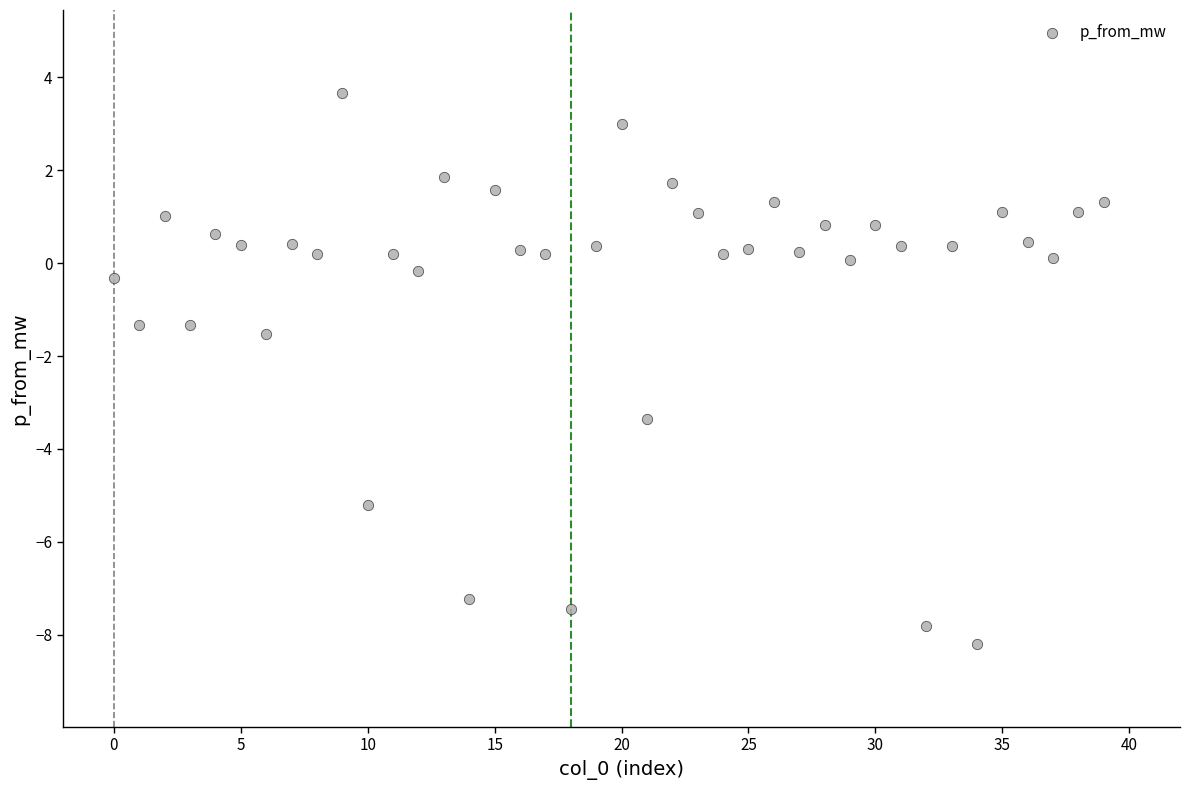

What Y value in the scatter plot is closest to -2?

-1.5